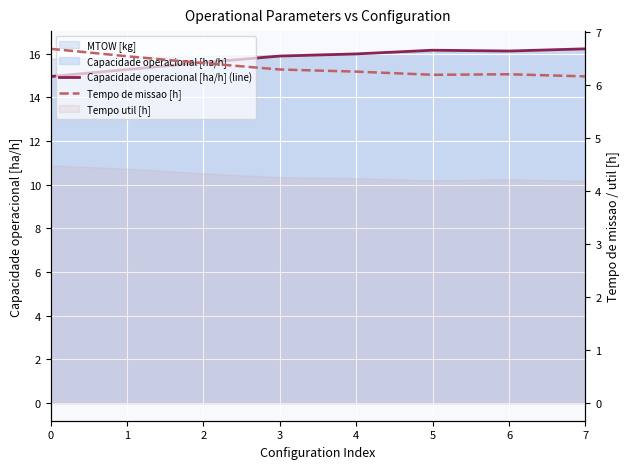

How many lines are shown in the chart?

2